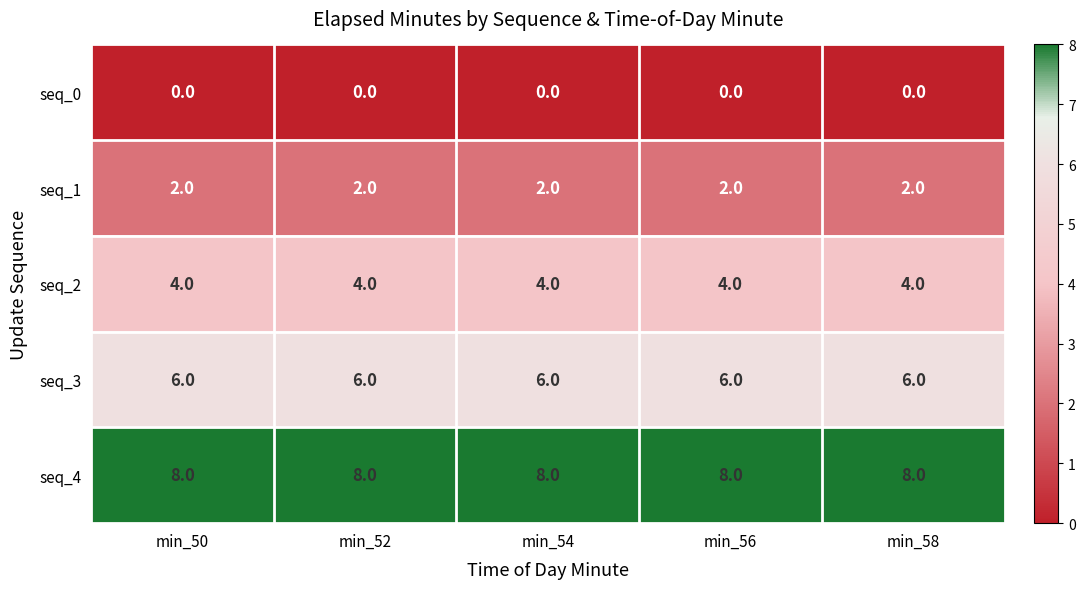

What is the average value of the seq_3 series?

6